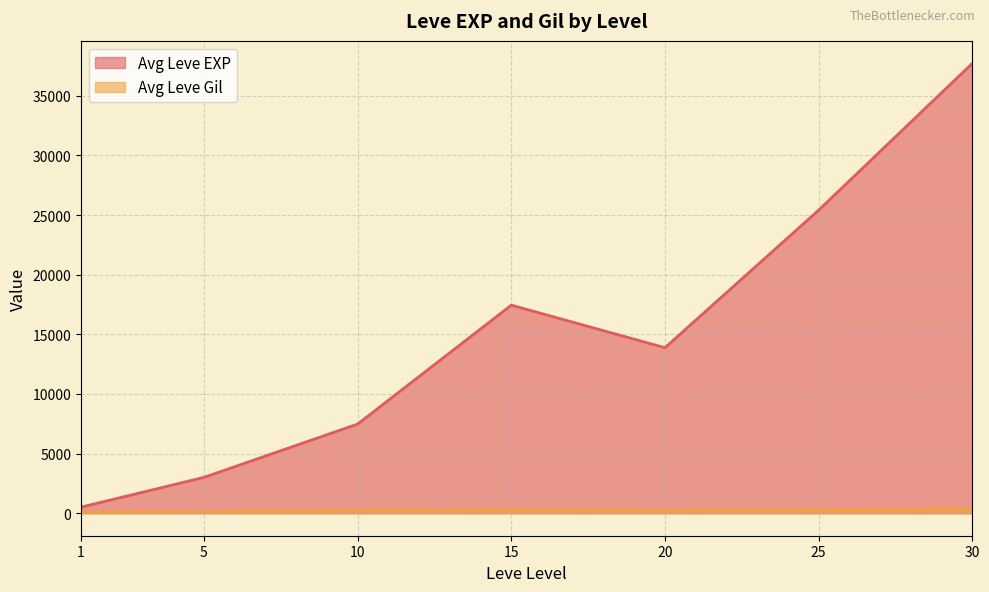

Rank the series by their average value, from lowest to highest.

Avg Leve Gil, Avg Leve EXP